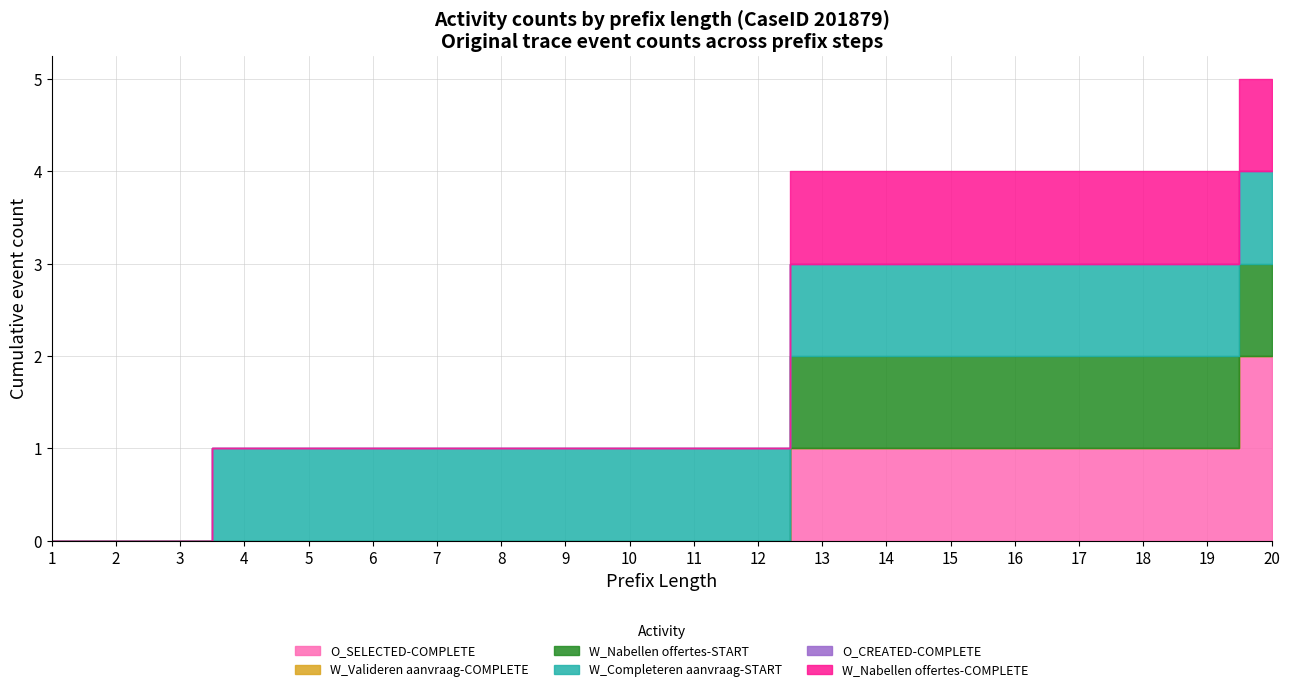

What is the sum of all O_SELECTED-COMPLETE values?

9